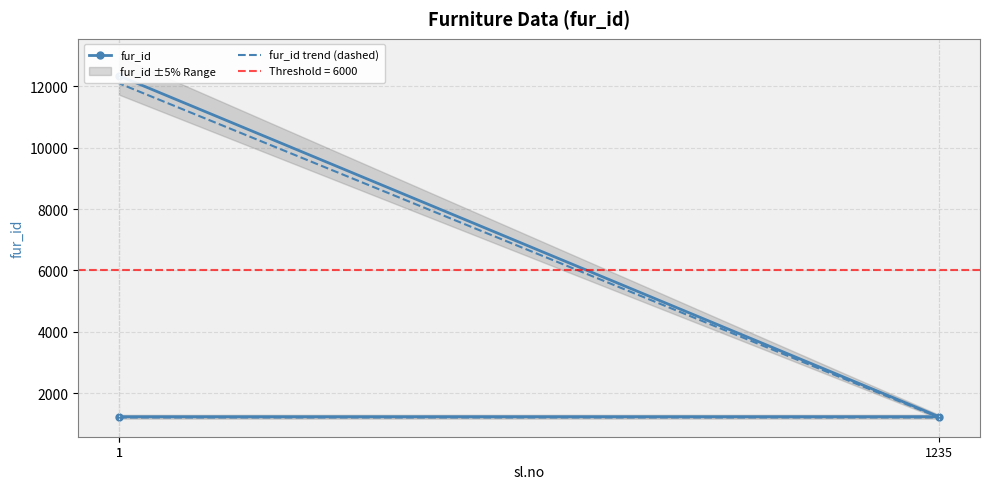

Which label corresponds to the largest value in the chart?

1